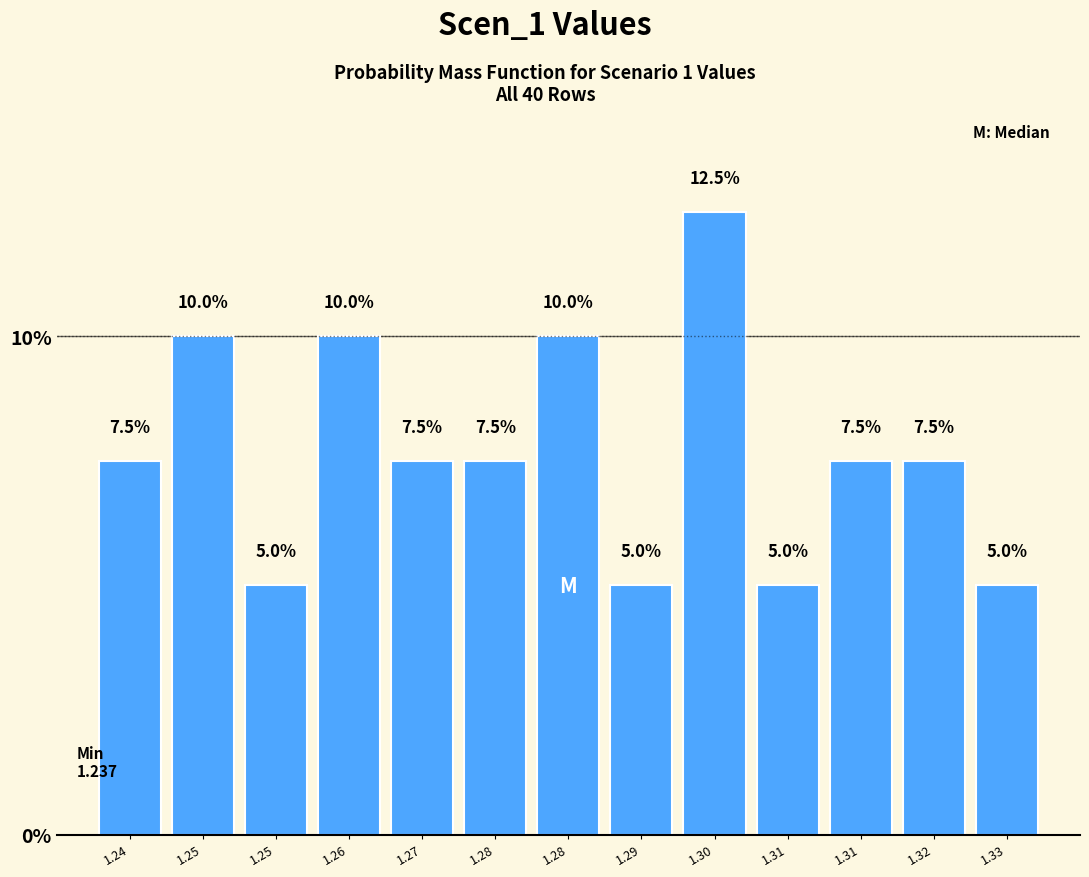

How many data points are less than 7?

4